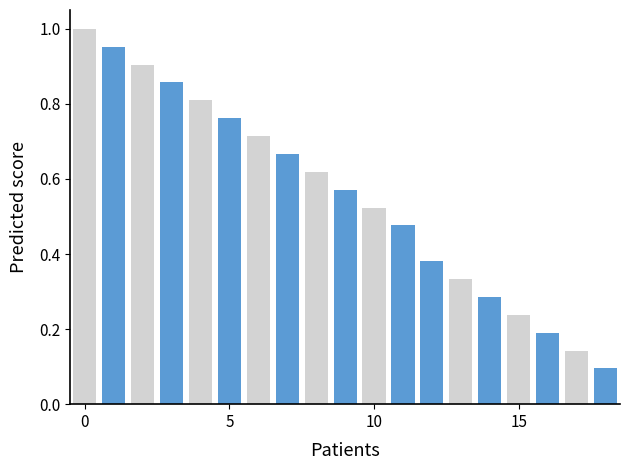

What is the sum of all values?

10.5